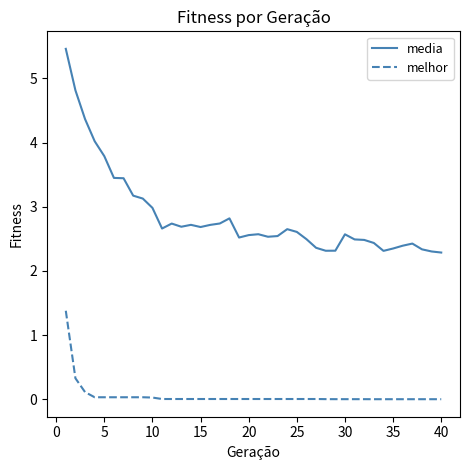

Which series has the largest total across all categories?

media